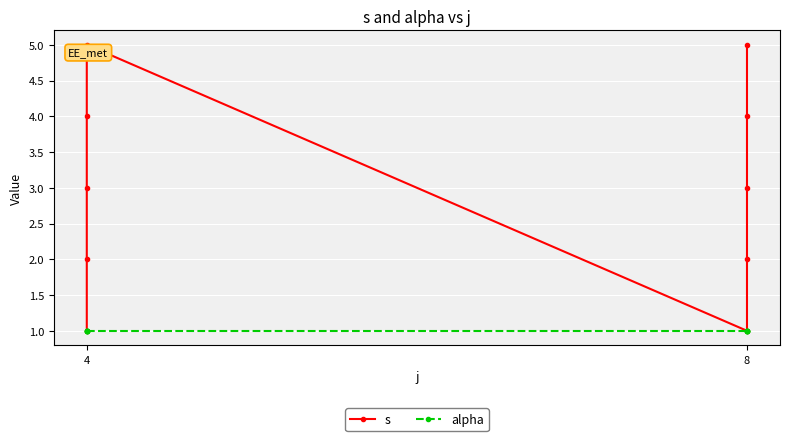

What is the sum of all alpha values?

10